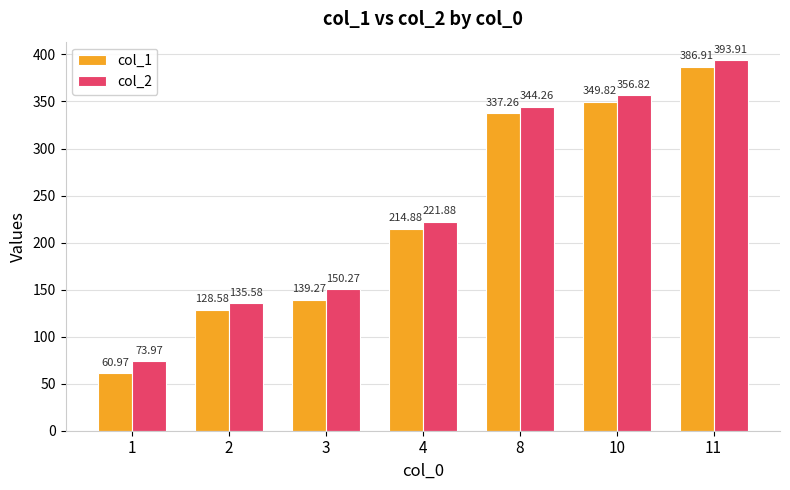

Reading left to right, list all the values displayed in this chart.

col_1: 61.0	128.6	139.3	214.9	337.3	349.8	386.9
col_2: 74.0	135.6	150.3	221.9	344.3	356.8	393.9